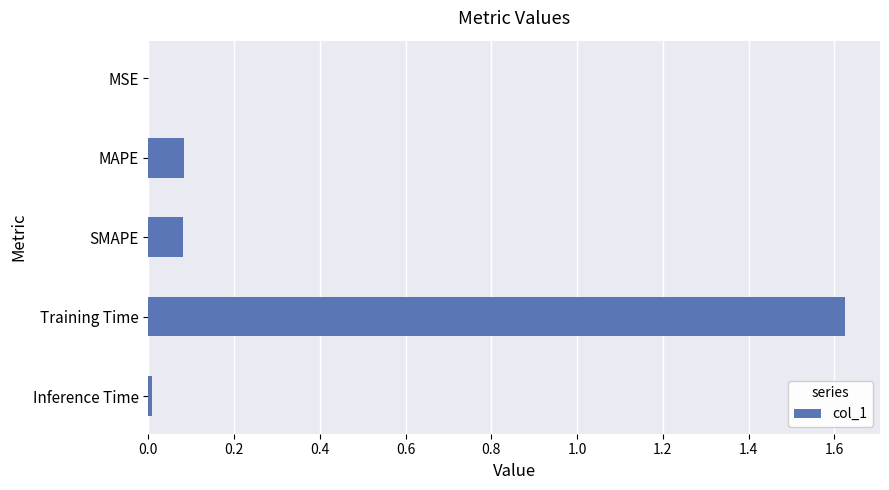

Which category has the highest value across all series?

Training Time